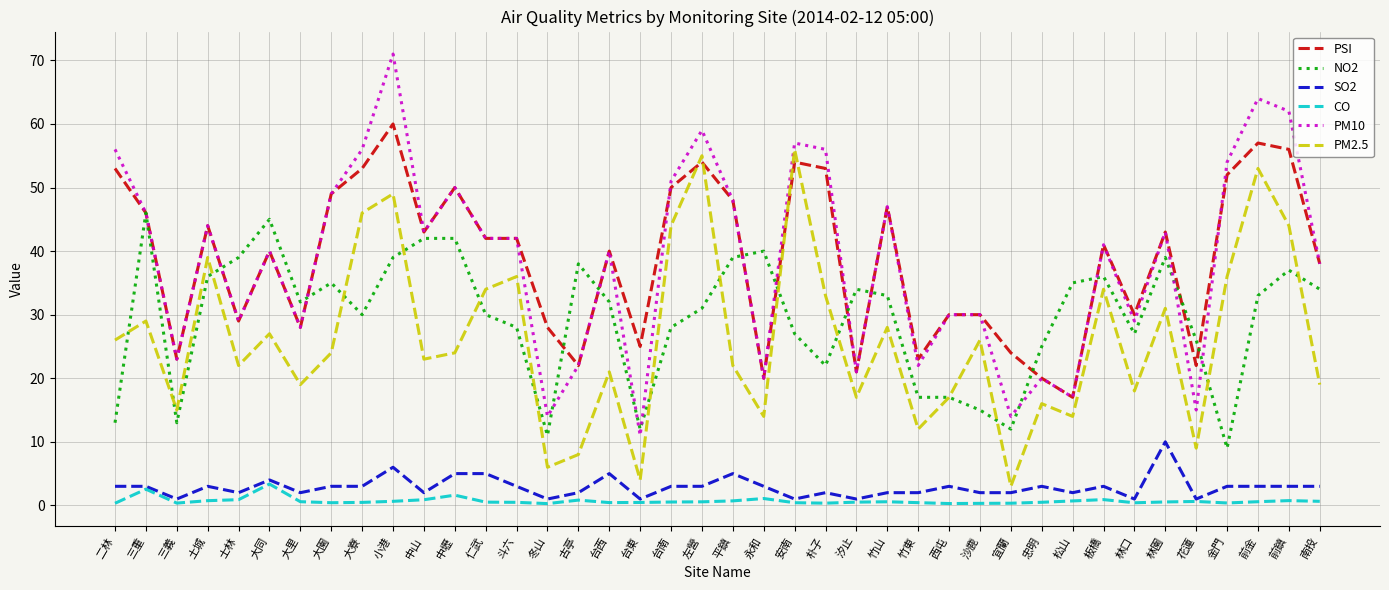

What is the difference between the second highest and second lowest values in the PSI series?

37.0